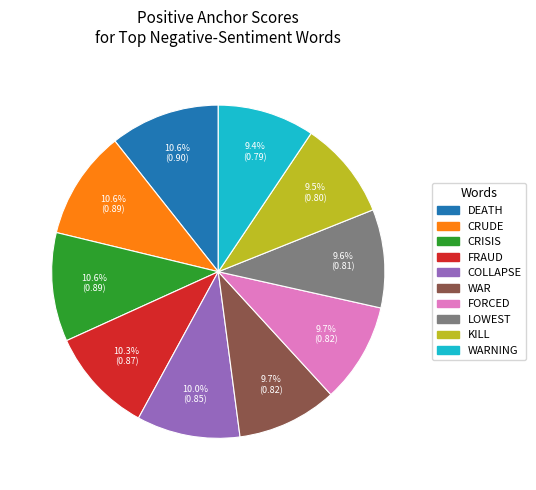

Is there any slice that represents more than half of the pie?

No